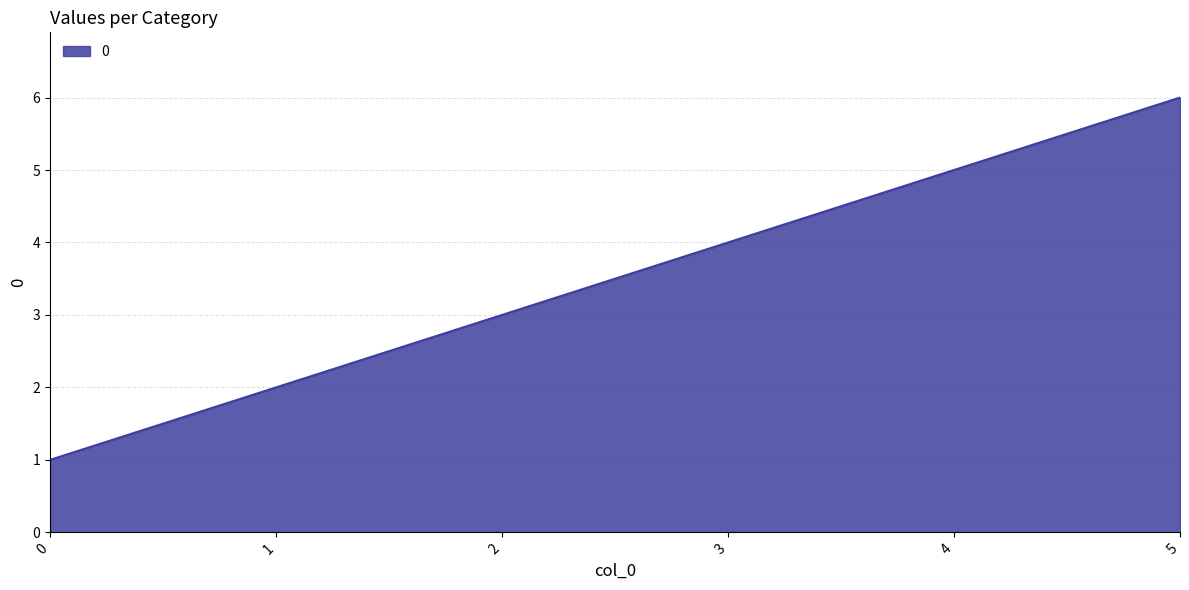

What is the sum of all values?

21